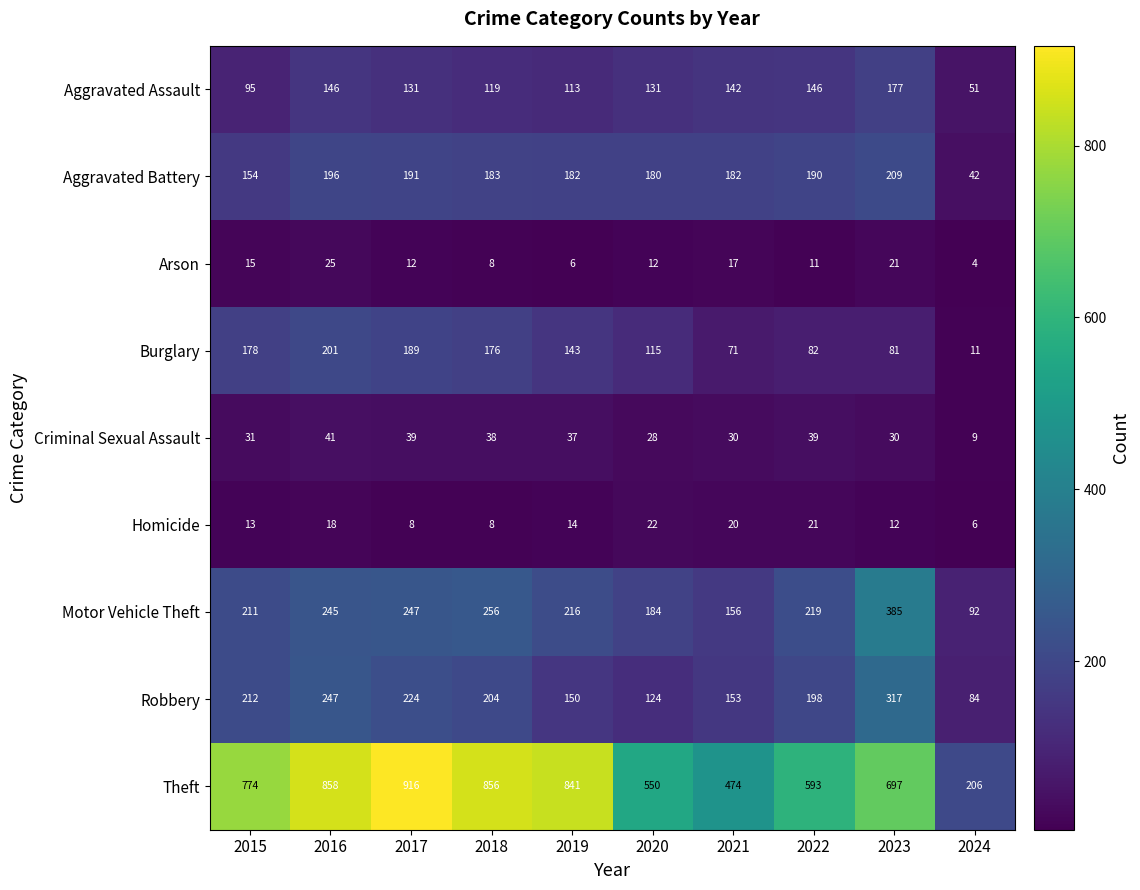

The Homicide series shows 14 at 2019. True or false?

True